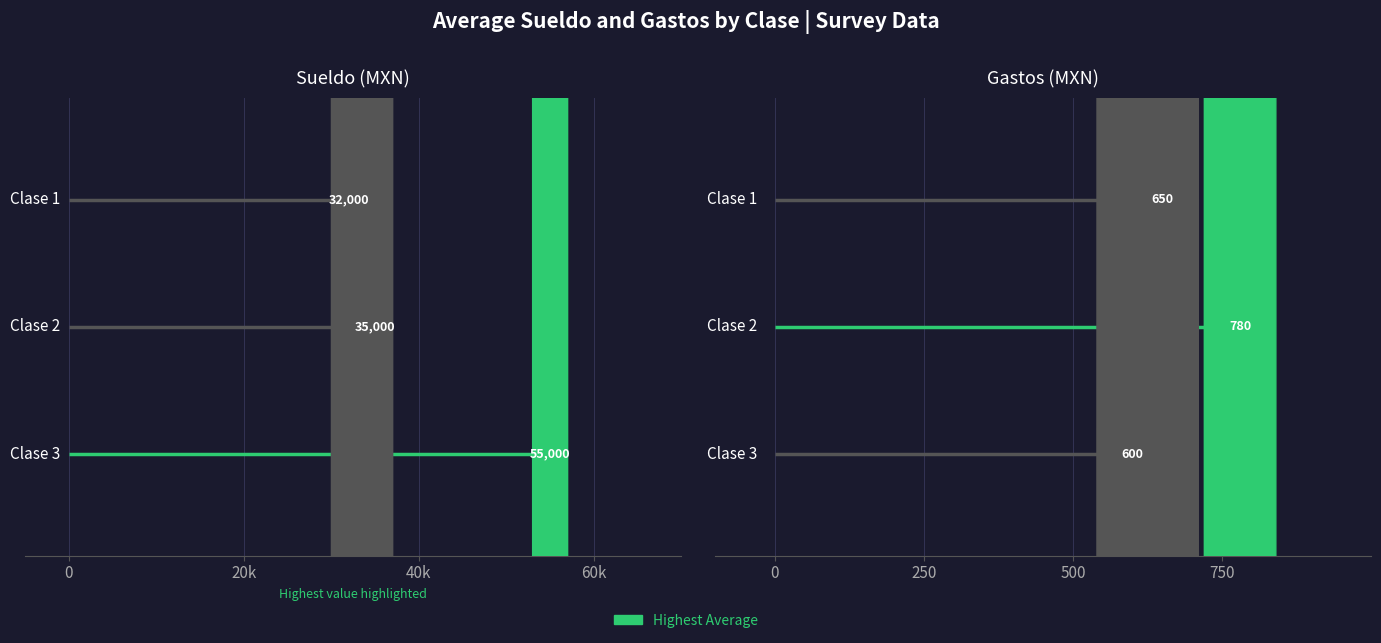

At which label does gastos reach its minimum?

3